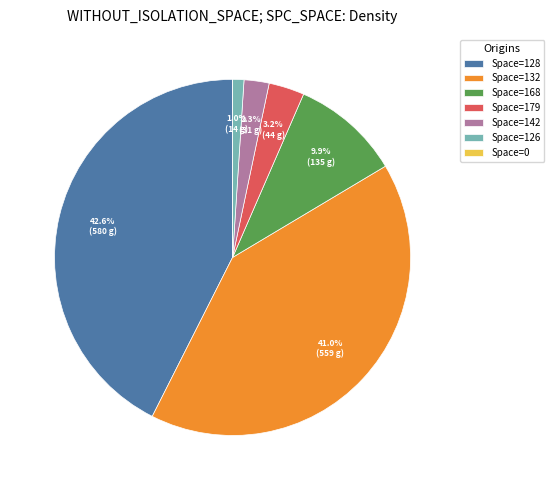

Between Space=126 and Space=168, which is larger?

Space=168